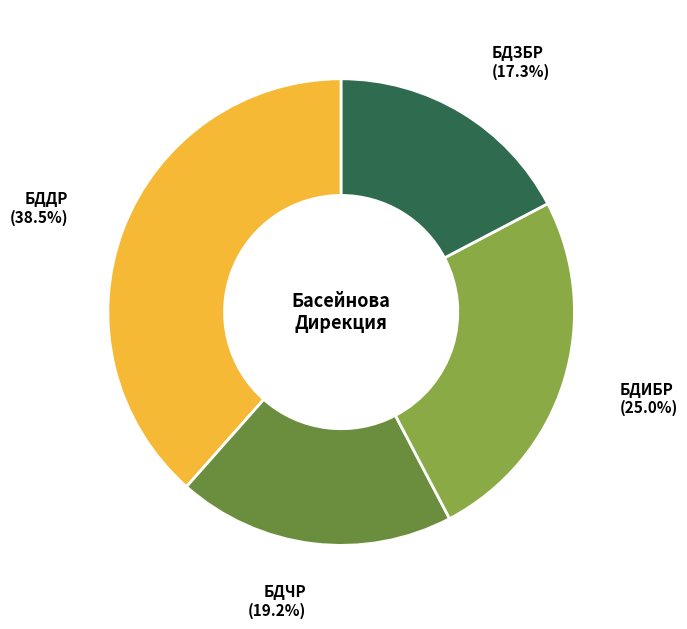

Does any single category account for the majority?

No